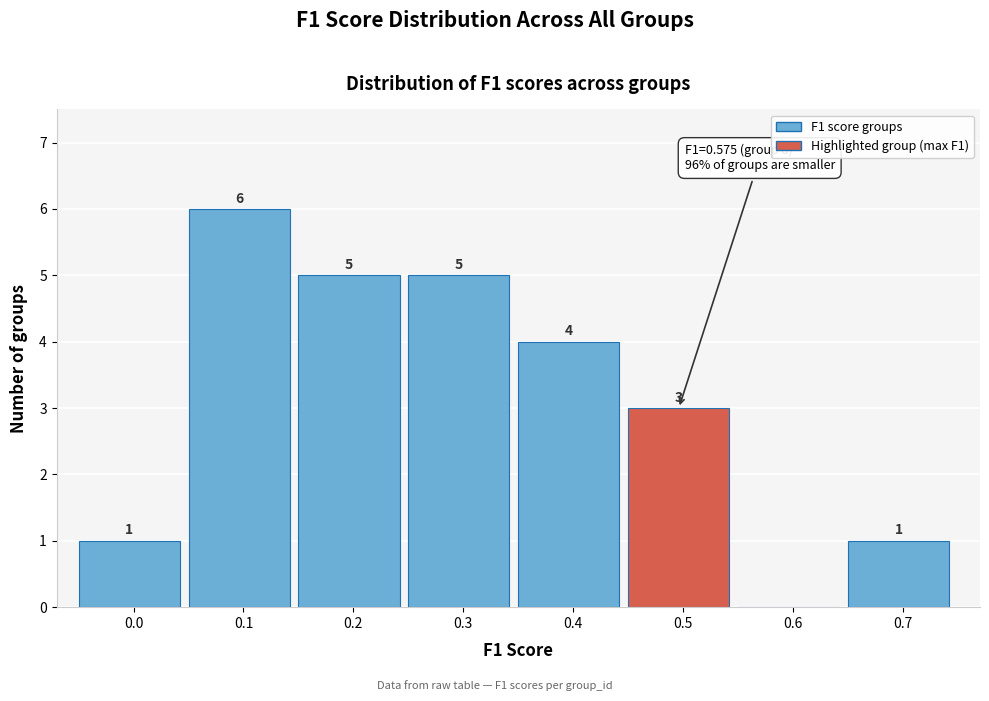

Reading left to right, what are all the values shown in this chart?

0.0=1	0.1=6	0.2=5	0.3=5	0.4=4	0.5=3	0.6=0	0.7=1